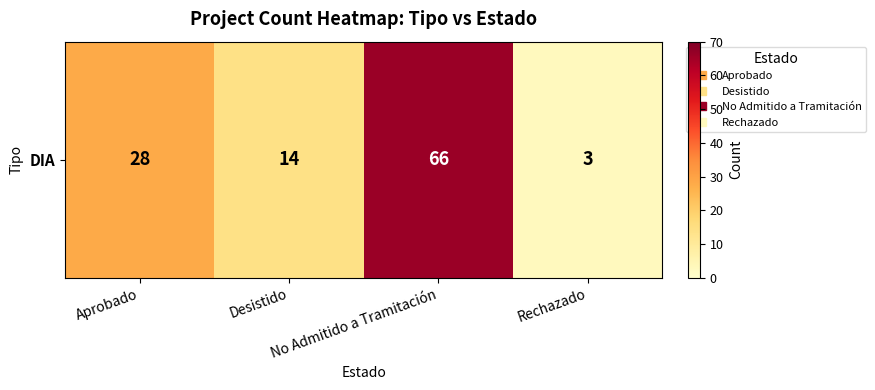

Is it true that the value at No Admitido a Tramitación is 27?

False